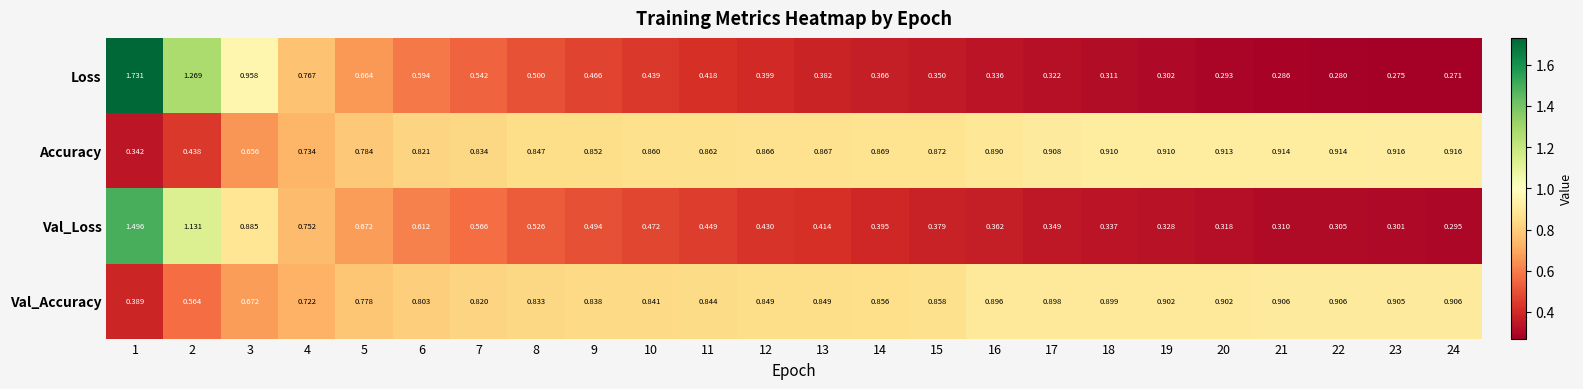

Which series has the largest total across all categories?

Accuracy